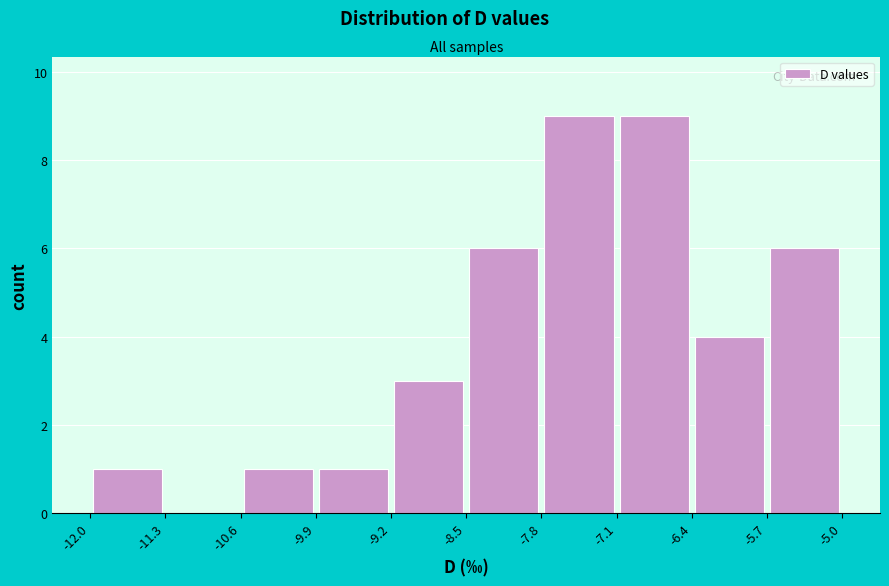

Reading left to right, transcribe this chart: for each bar, give the range it covers on the x-axis and its height. The values are not printed on the chart, so give them approximately, as read against the axis.

-12.0 to -11.3: 1
-11.3 to -10.6: 0
-10.6 to -9.9: 1
-9.9 to -9.2: 1
-9.2 to -8.5: 3
-8.5 to -7.8: 6
-7.8 to -7.1: 9
-7.1 to -6.4: 9
-6.4 to -5.7: 4
-5.7 to -5.0: 6